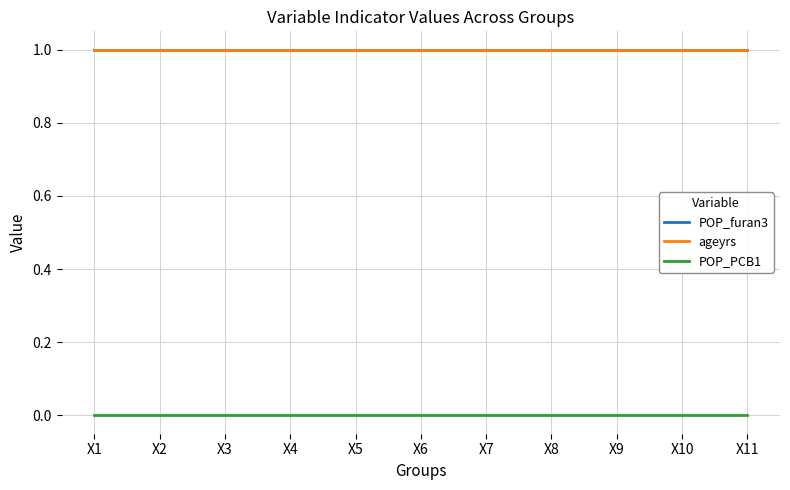

At which label is ageyrs closest to 1?

X1